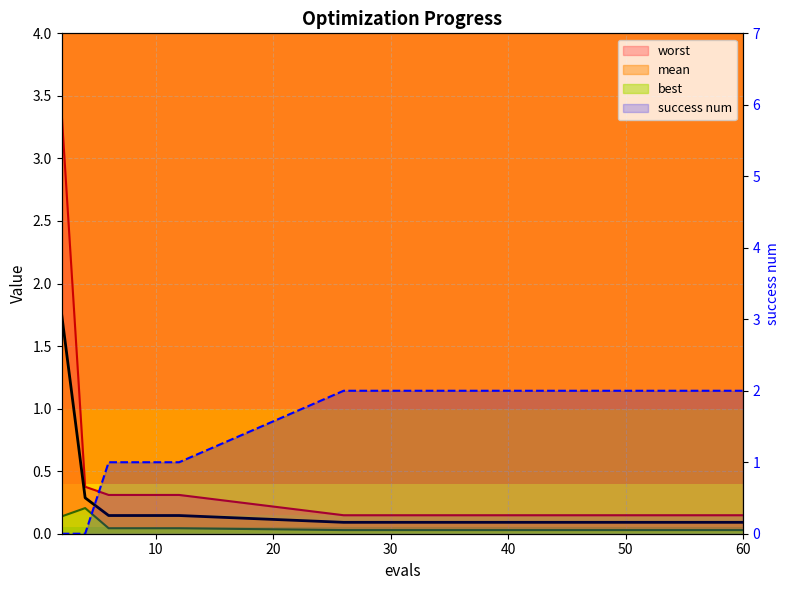

How many values are below 2?

6